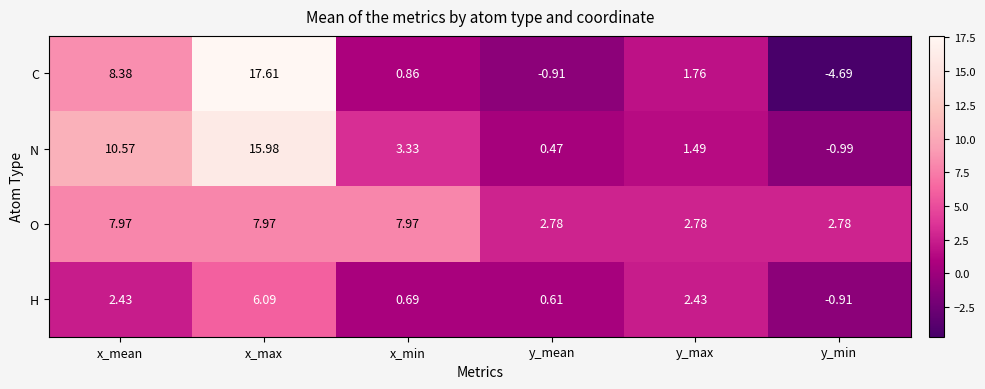

What is the greatest value displayed?

17.6